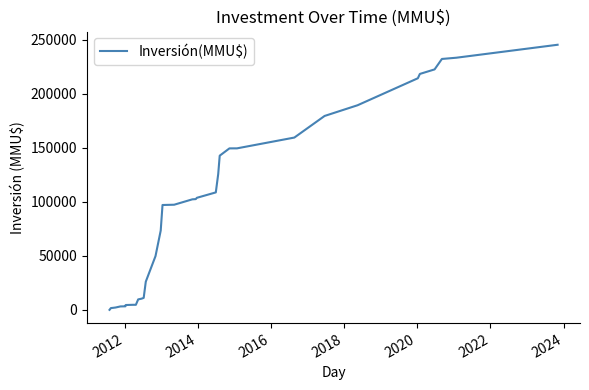

Is it true that the value at 39 is 419851?

False